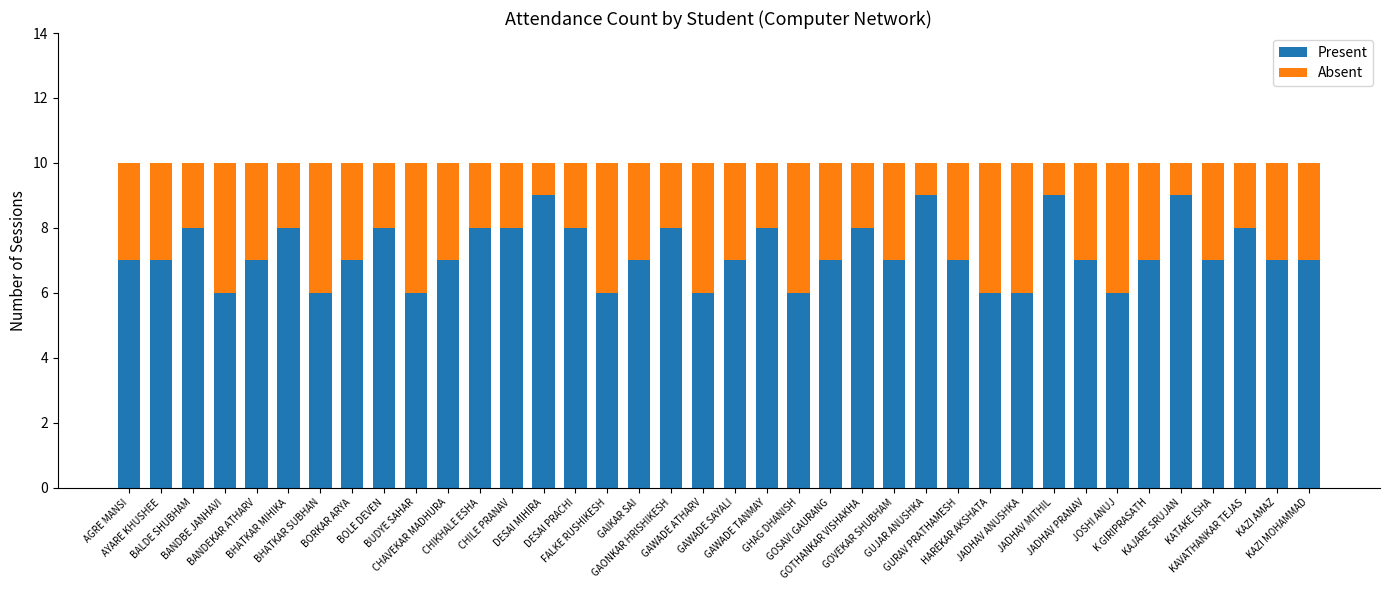

What is the difference between the second highest and minimum values in the Present series?

3